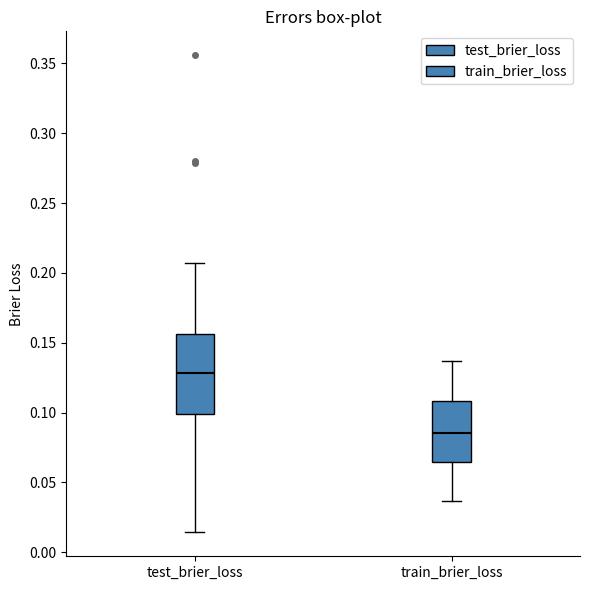

Reading left to right, transcribe this box plot: for each box, give where its median line is, the range the box spans, and where its two whiskers end, as read against the y-axis. The values are not printed on the chart, so give them approximately, as read against the axis.

test_brier_loss: median 0.130, box 0.100 to 0.155, whiskers 0.015 to 0.205
train_brier_loss: median 0.085, box 0.065 to 0.110, whiskers 0.035 to 0.135